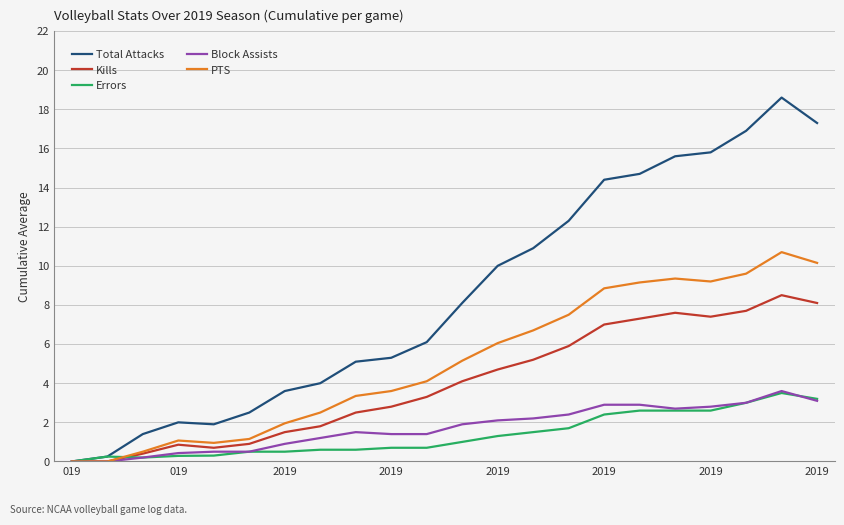

Which series has the largest total across all categories?

Total Attacks